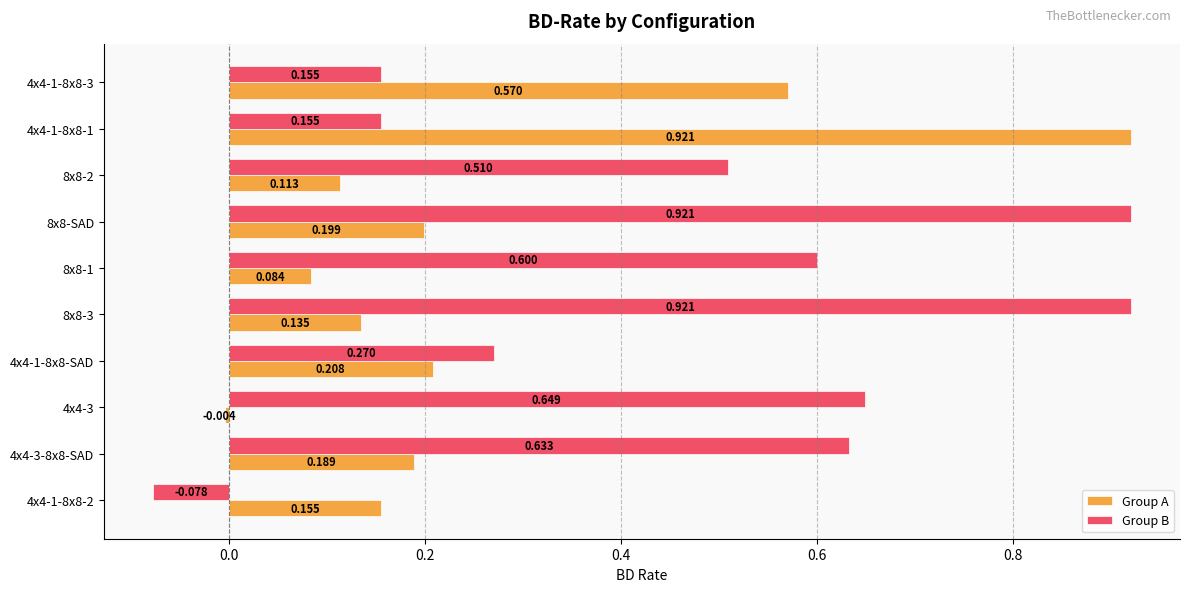

Which series has the largest total across all categories?

Group B